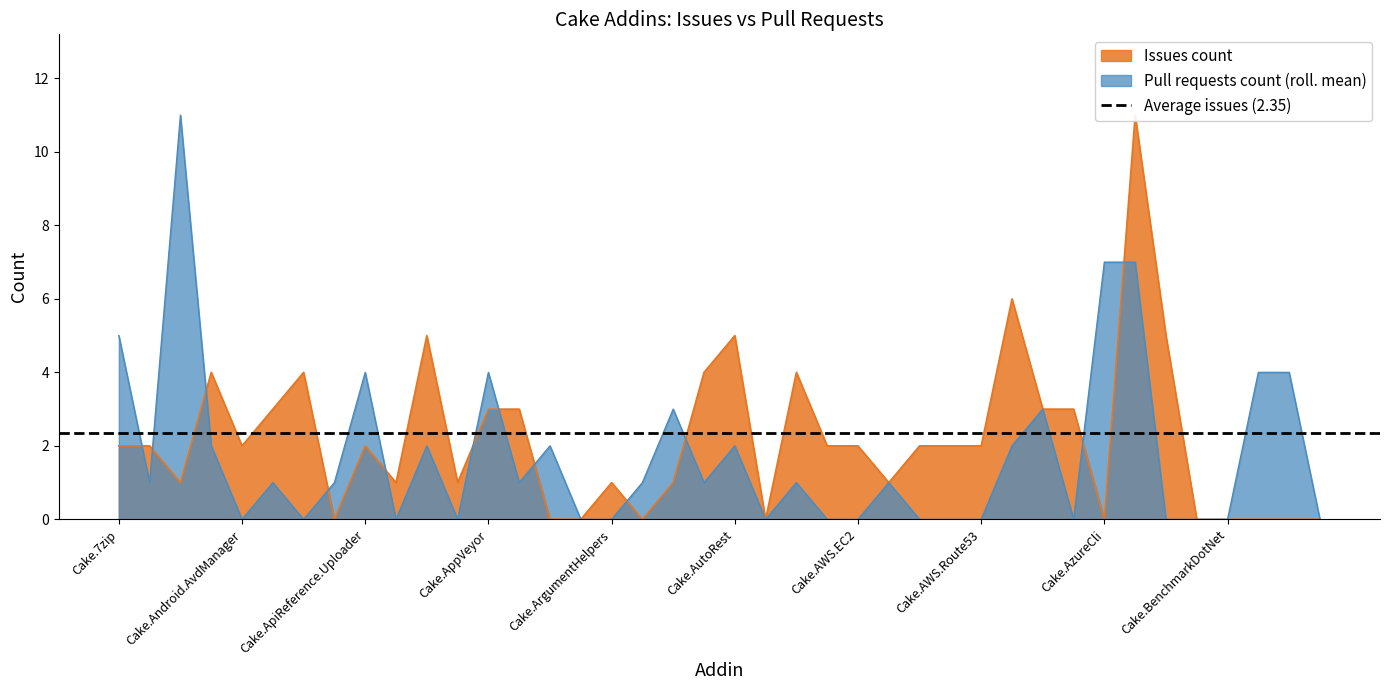

The Pull requests count series shows 4 at Cake.AutoRest. True or false?

False